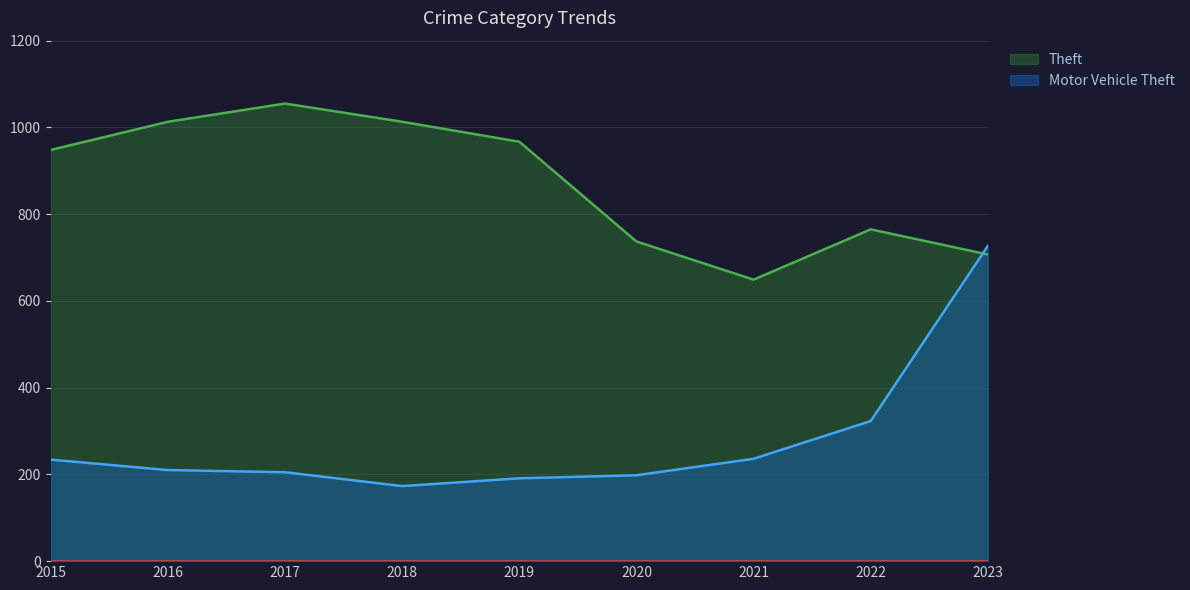

How many values in the Motor Vehicle Theft series exceed 210?

4